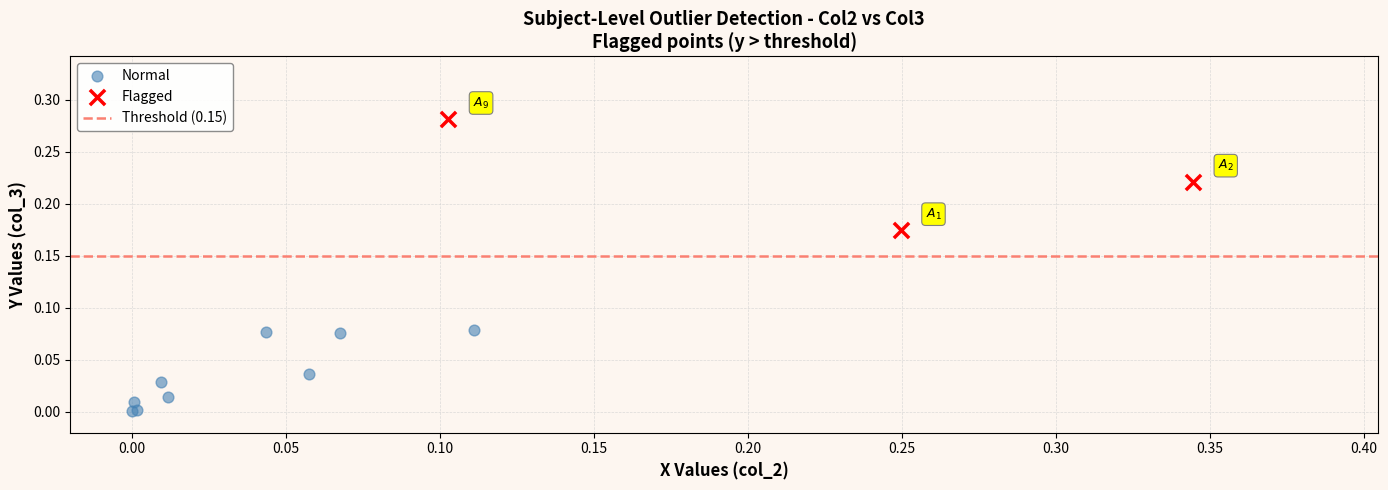

Which series has the largest Y range (max minus min)?

Flagged